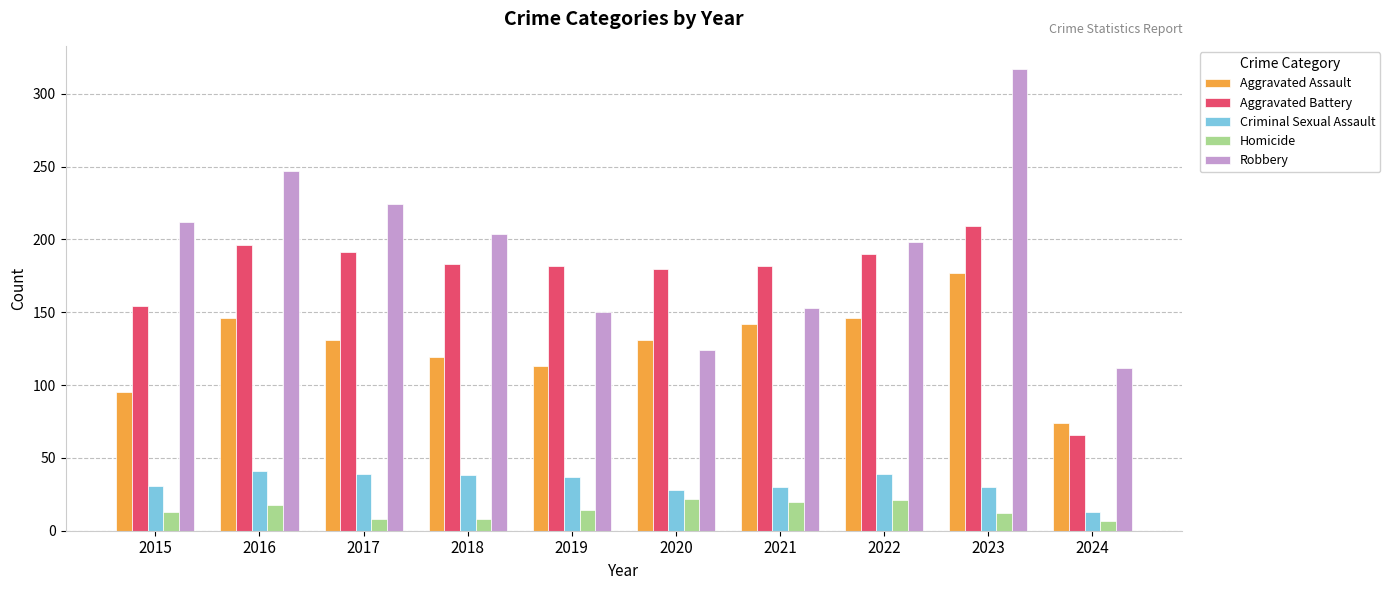

Read the Homicide value at 2018.

8